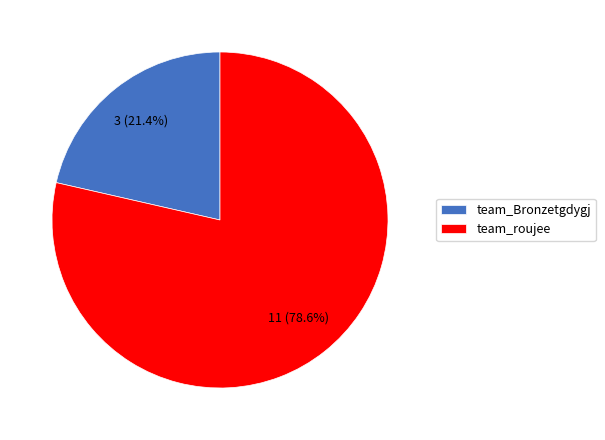

What is the smallest slice in the pie chart?

team_Bronzetgdygj